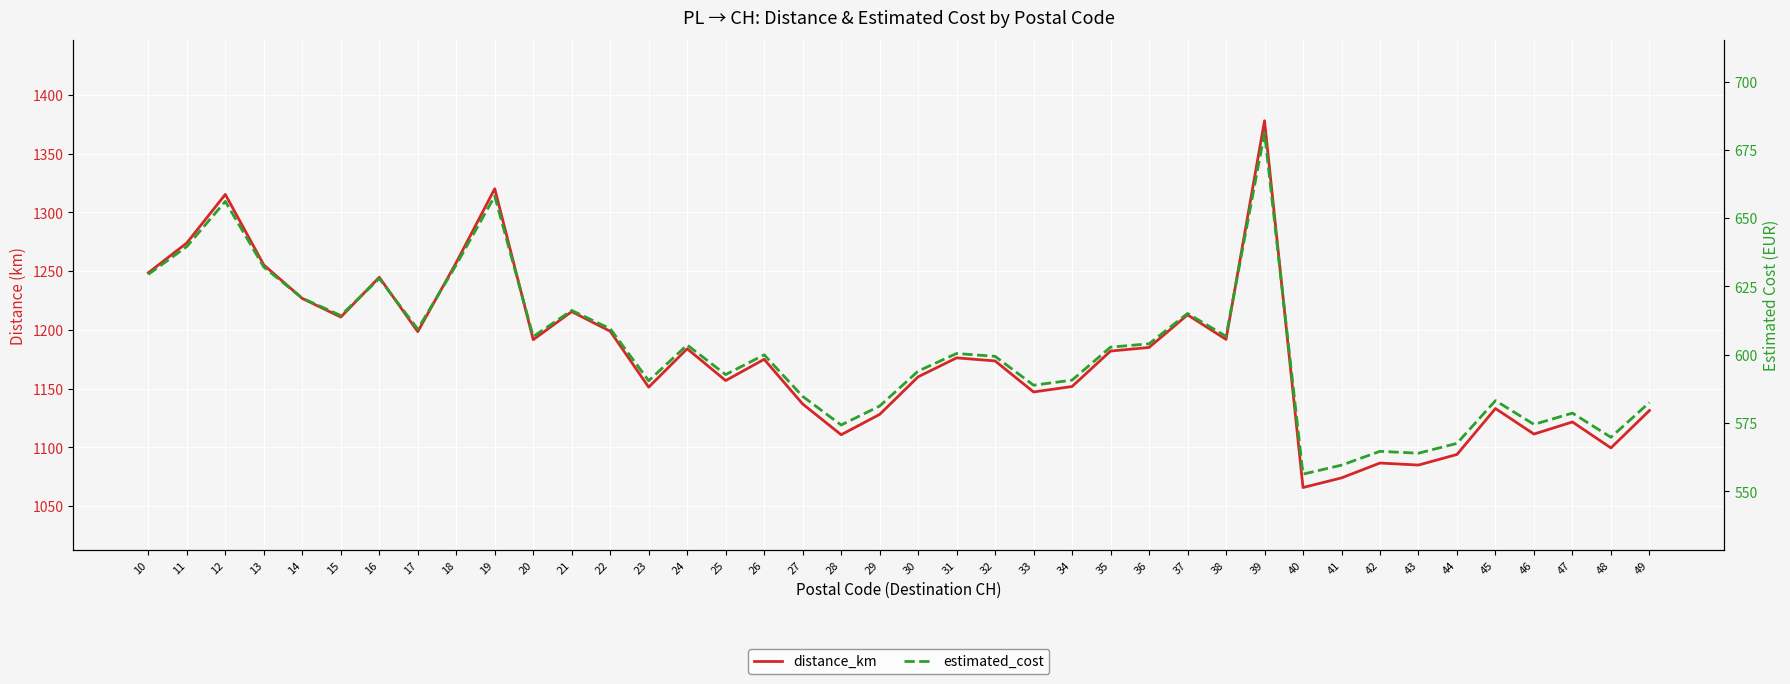

At which category does estimated_cost reach its first local peak?

12